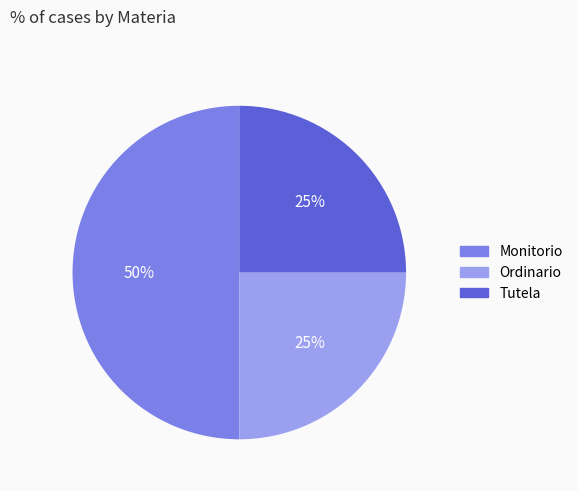

Which has a higher value, Monitorio or Tutela?

Monitorio